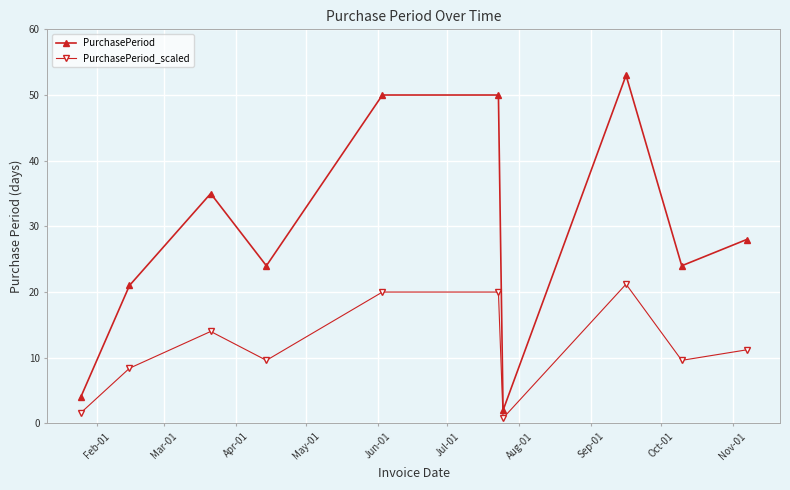

What is the difference between the maximum and second lowest values in the PurchasePeriod series?

49.0